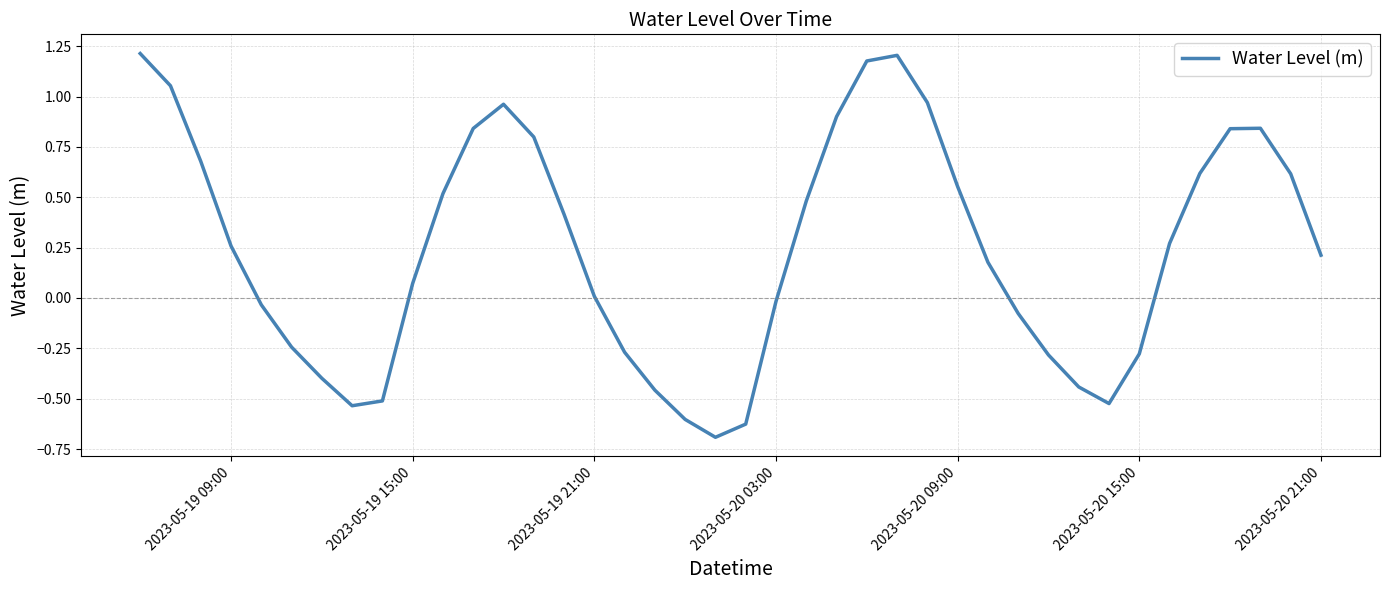

What is the minimum value shown in the chart?

-0.7